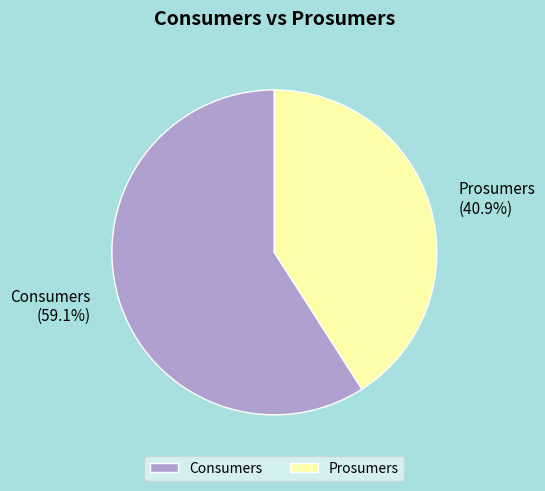

Rank the categories by value from highest to lowest.

Consumers, Prosumers